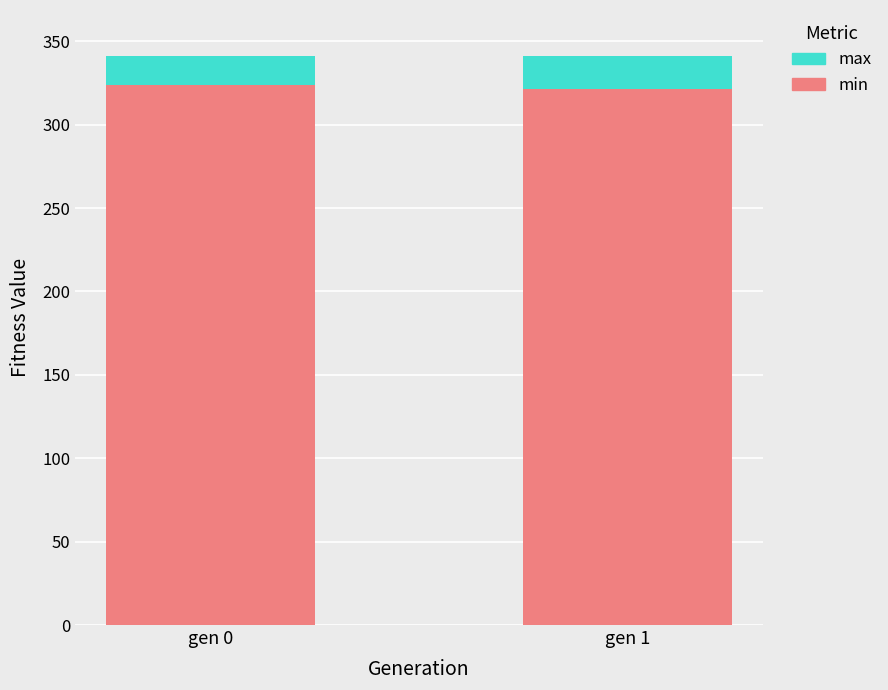

What is the minimum value for min?

321.6